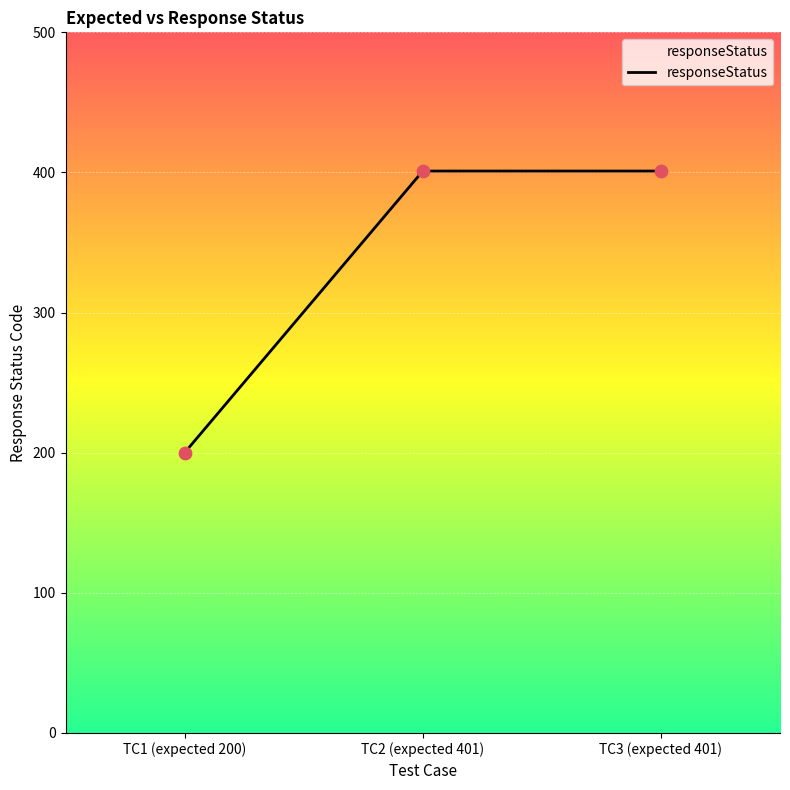

Which has a higher value, TC1 (expected 200) or TC2 (expected 401)?

TC2 (expected 401)